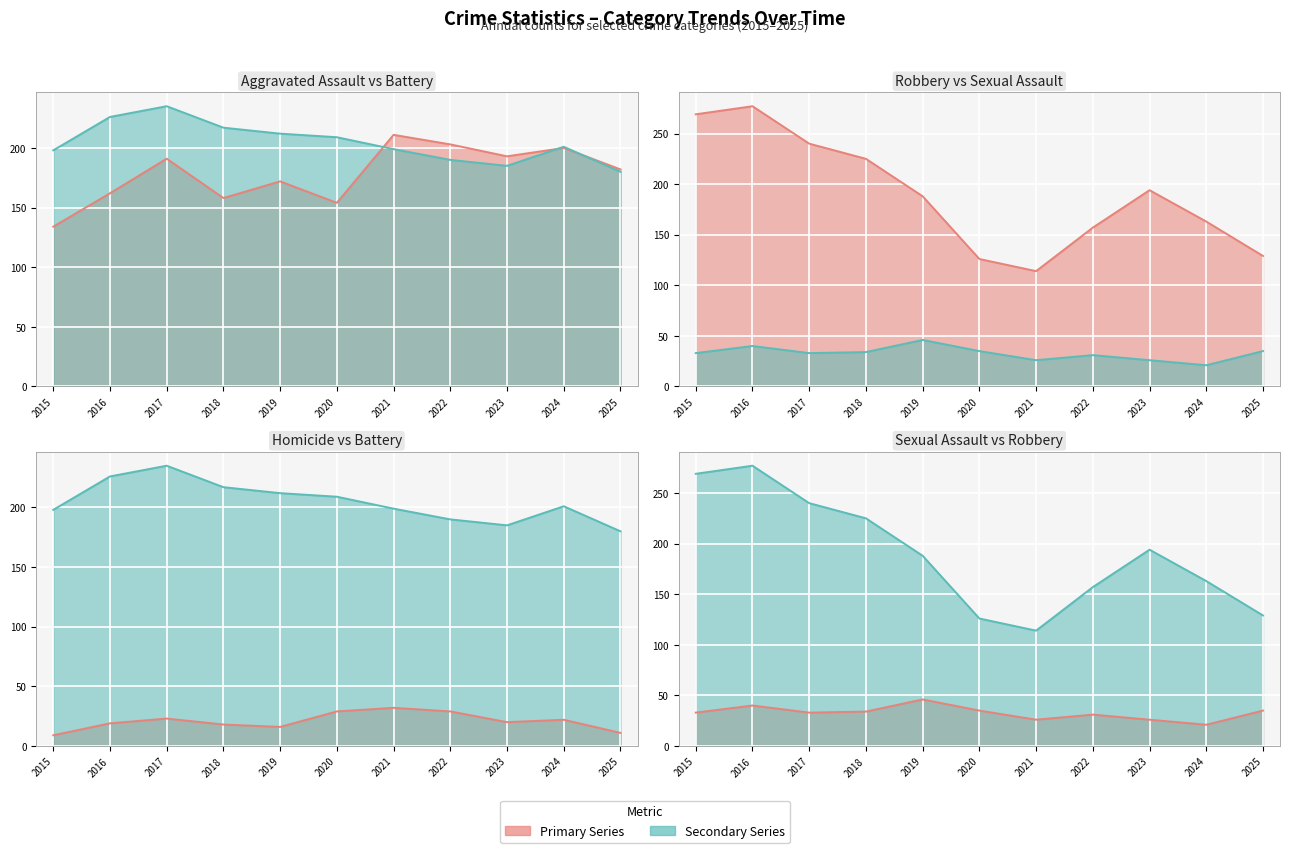

Which series has the largest range (max minus min)?

Robbery